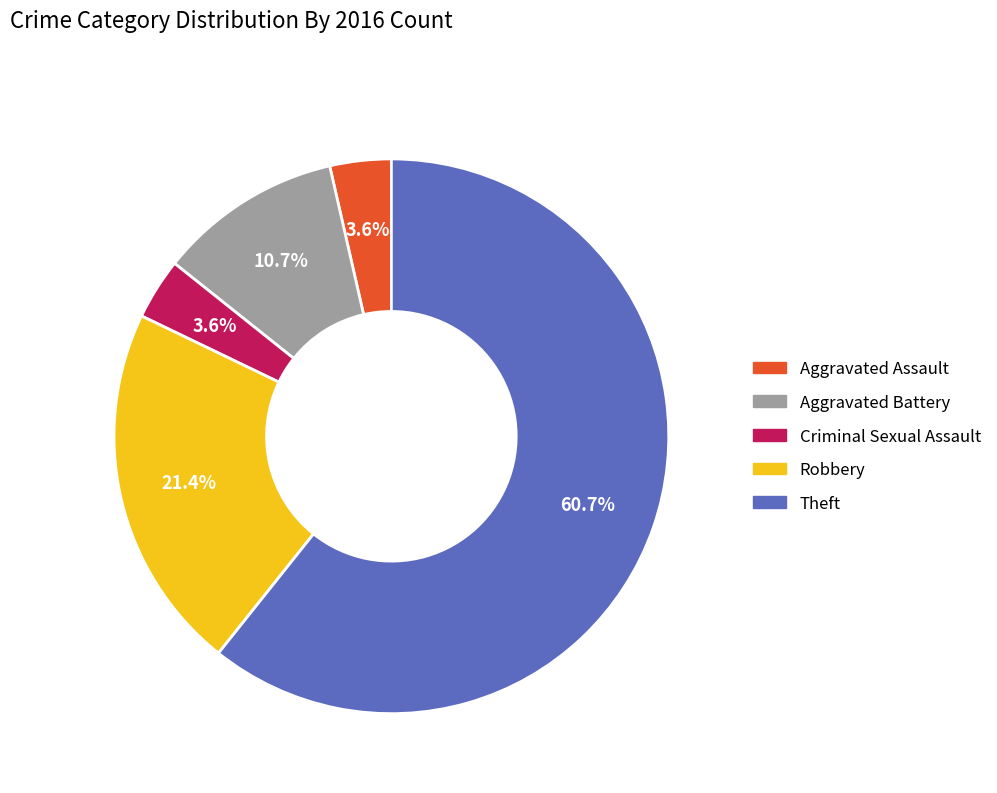

Is there a majority slice in this chart?

Yes